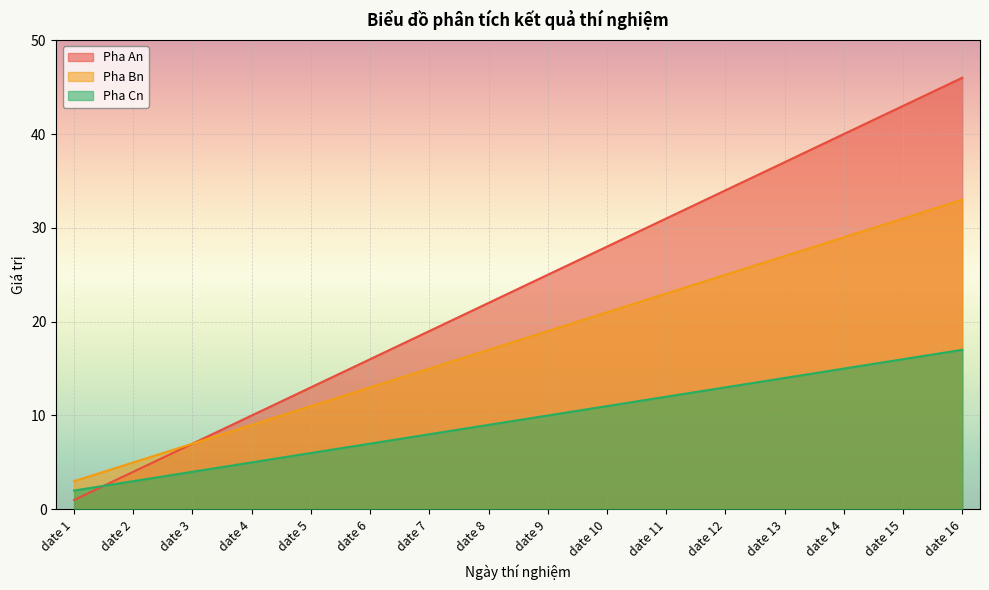

Between date 3 and date 10, which series saw the biggest shift?

Pha An